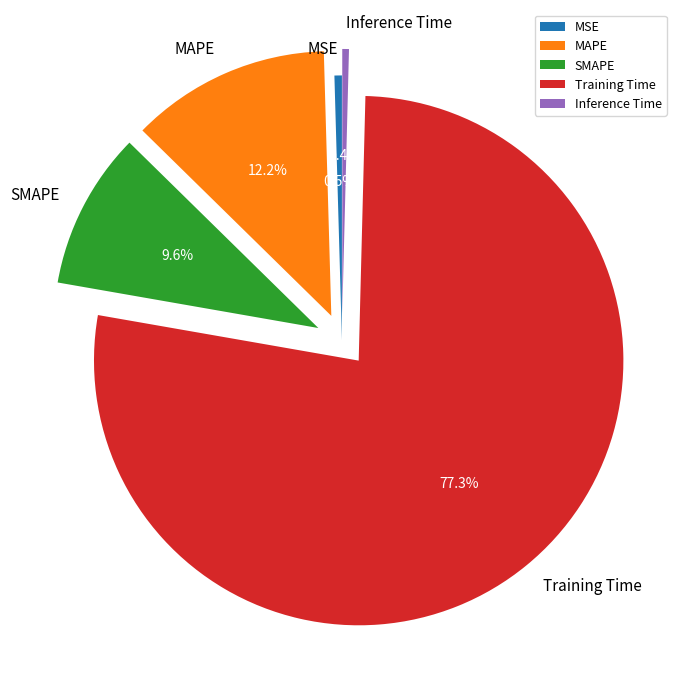

To the nearest percent, what is the difference between the largest and smallest slice percentages?

77%